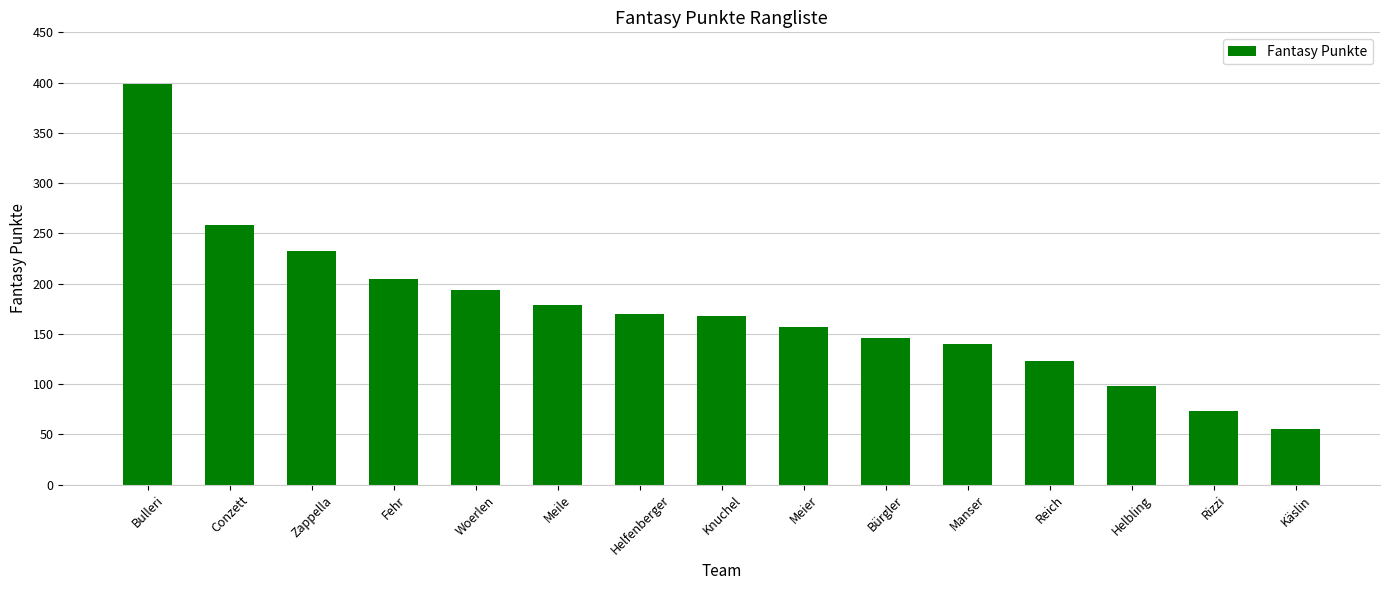

What is the sum of all values?

2597